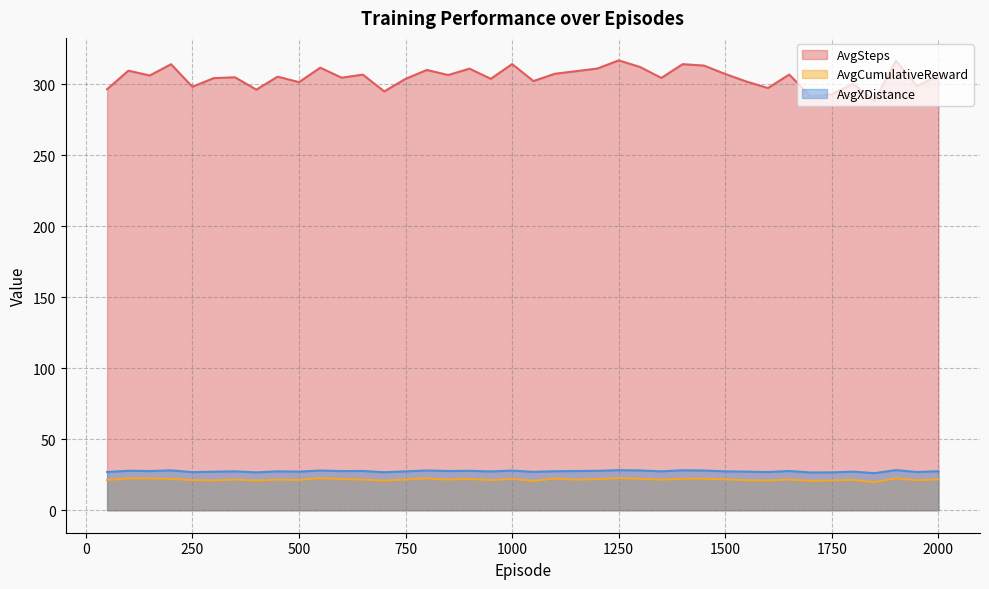

How many lines are shown in the chart?

3